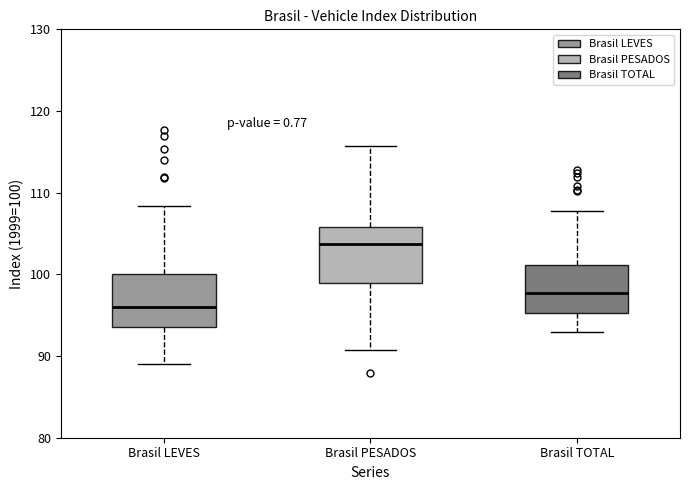

Reading left to right, read every box against the y-axis: the position of its median line, the range the box covers, and the ends of its whiskers. The values are not printed on the chart, so give them approximately, as read against the axis.

Brasil LEVES: median 96, box 94 to 100, whiskers 89 to 108
Brasil PESADOS: median 104, box 99 to 106, whiskers 91 to 116
Brasil TOTAL: median 98, box 95 to 101, whiskers 93 to 108